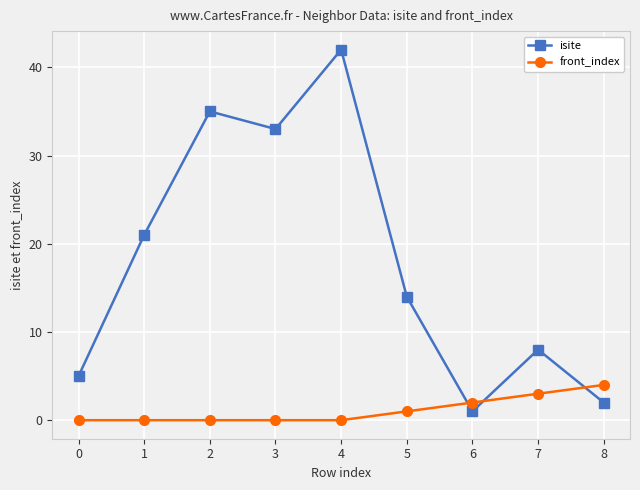

What is the difference between the maximum and second lowest values in the isite series?

40